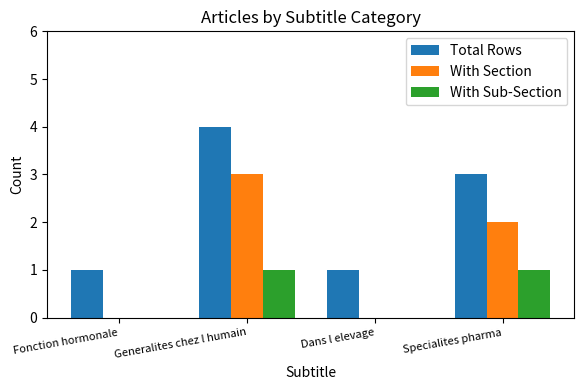

Reading right to left, transcribe all the data shown in this chart.

Total Rows: 3	1	4	1
With Section: 2	0	3	0
With Sub-Section: 1	0	1	0